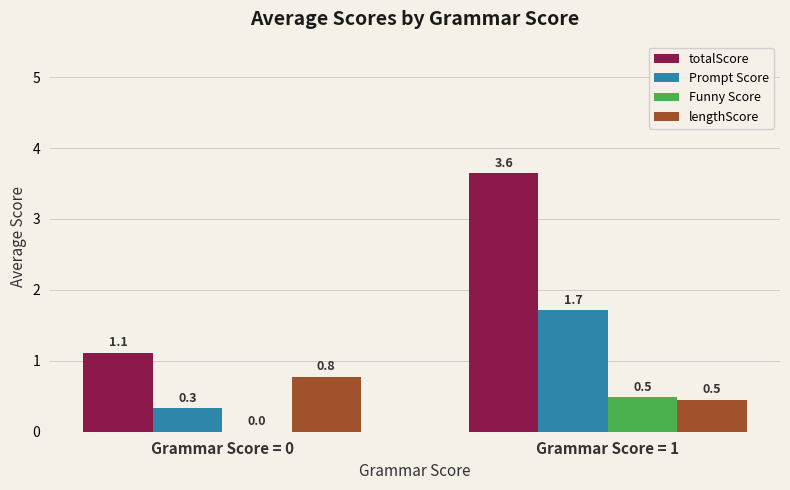

How many groups of bars are there?

2